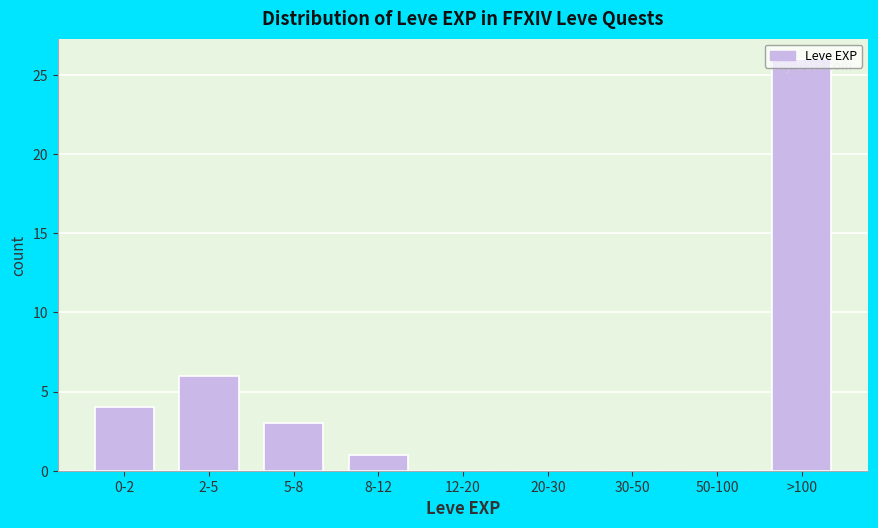

What is the maximum value shown in the chart?

26